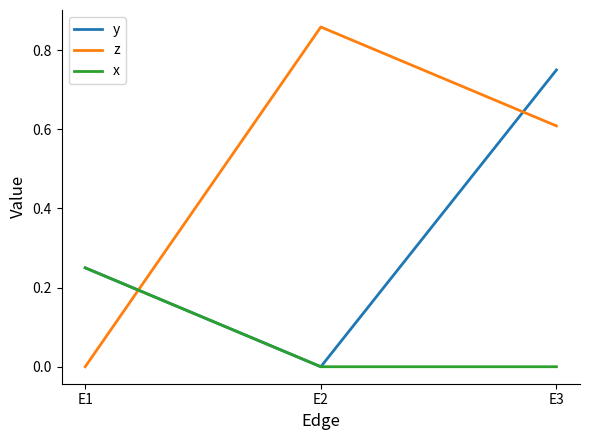

Is it true that x equals -0.1 at E2?

False